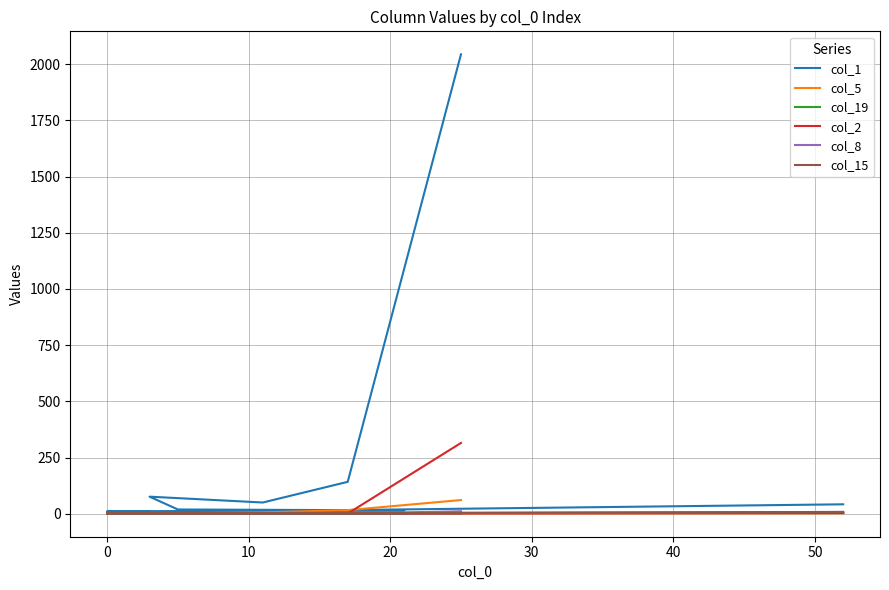

At how many categories does at least one series exceed 481?

1